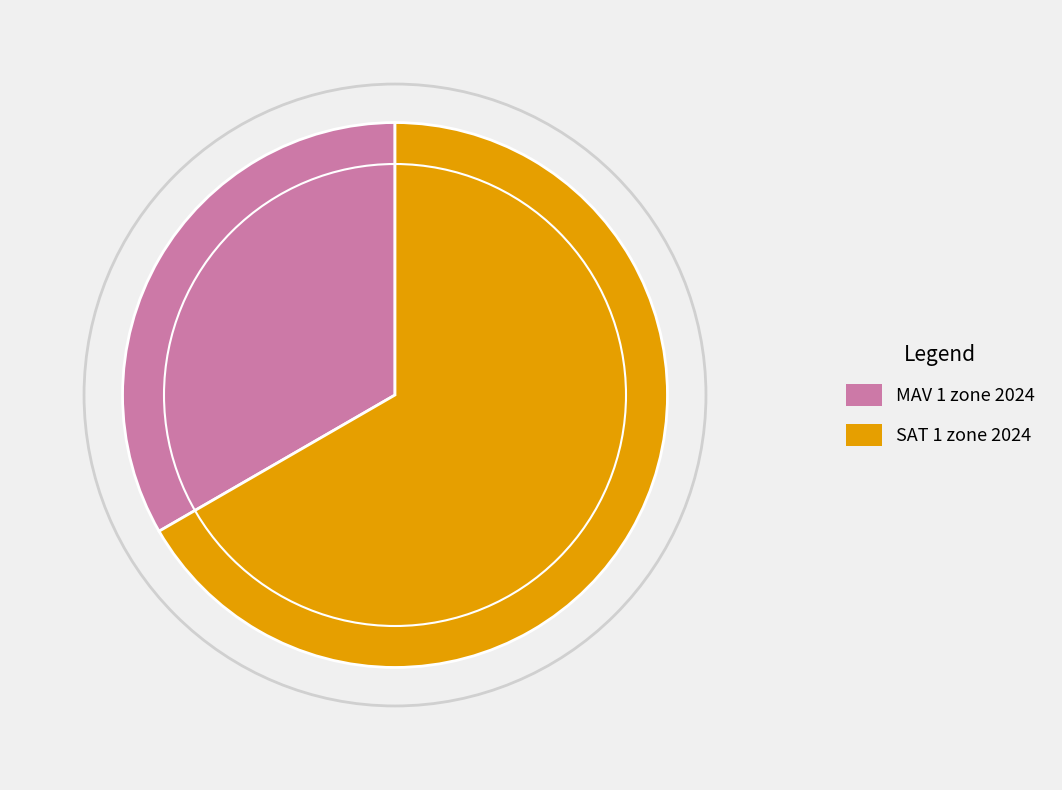

Approximately how many times larger is the value at MAV 1 zone 2024 compared to SAT 1 zone 2024?

0.5